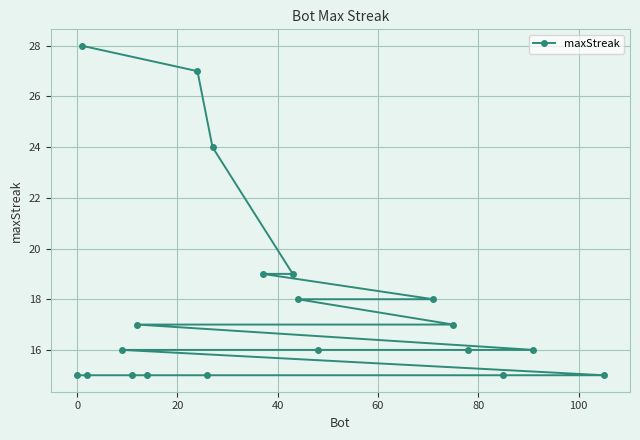

Reading right to left, what are all the values shown in this chart?

15	16	15	16	17	18	16	18	19	19	24	15	27	15	17	15	16	15	28	15